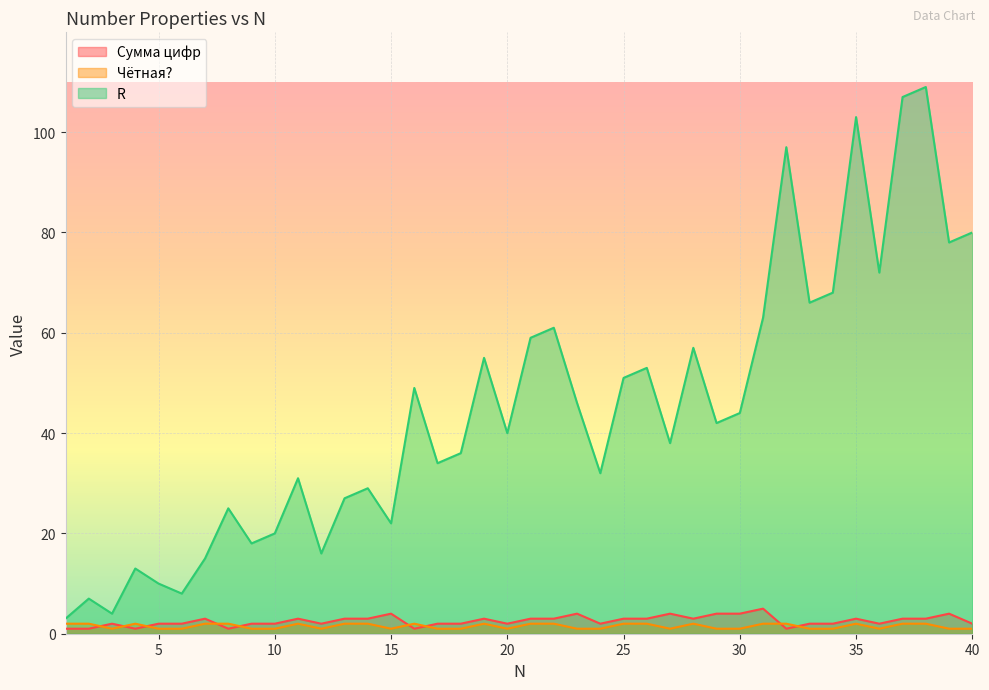

Between 12 and 31, which is larger?

31